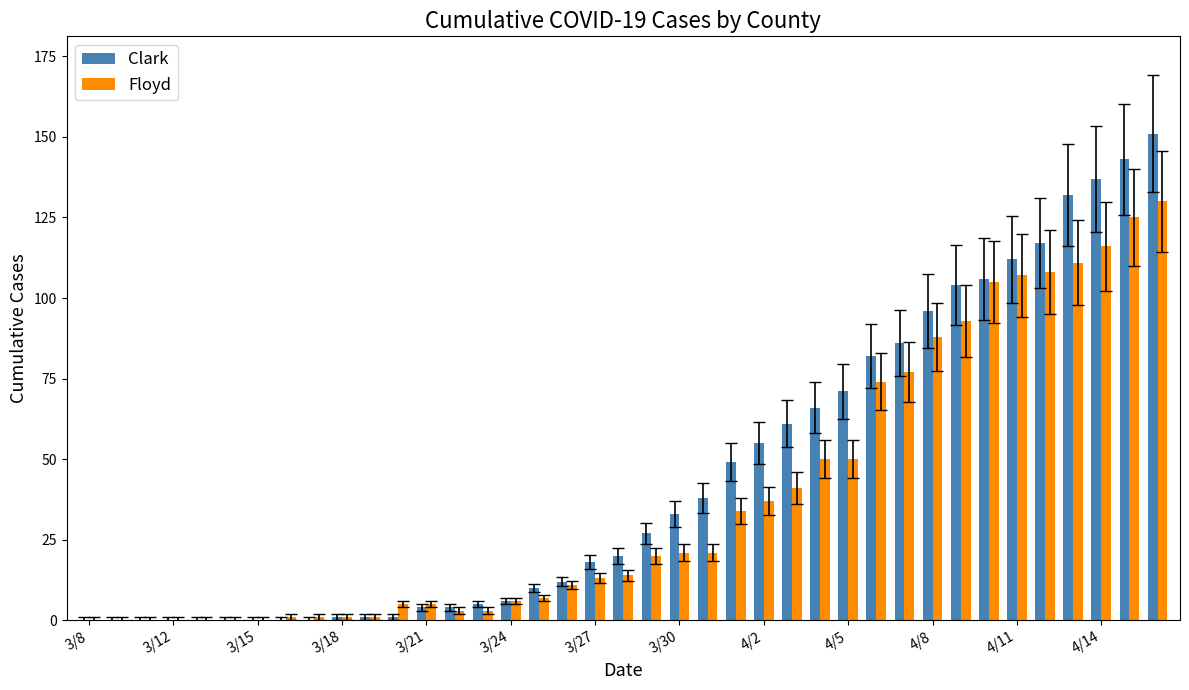

What is the maximum value shown in the chart?

151